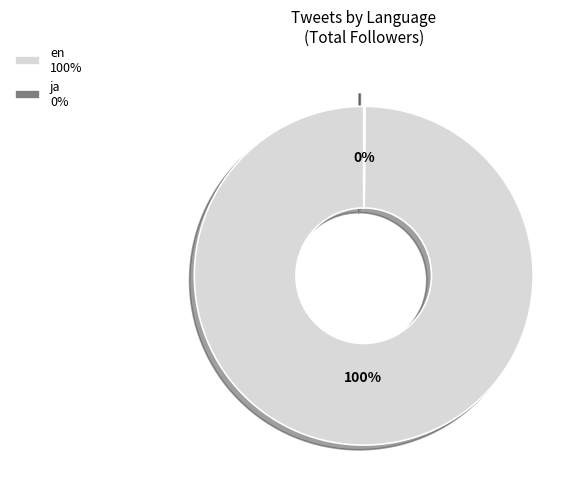

Which category has the biggest portion of the pie?

en 100%